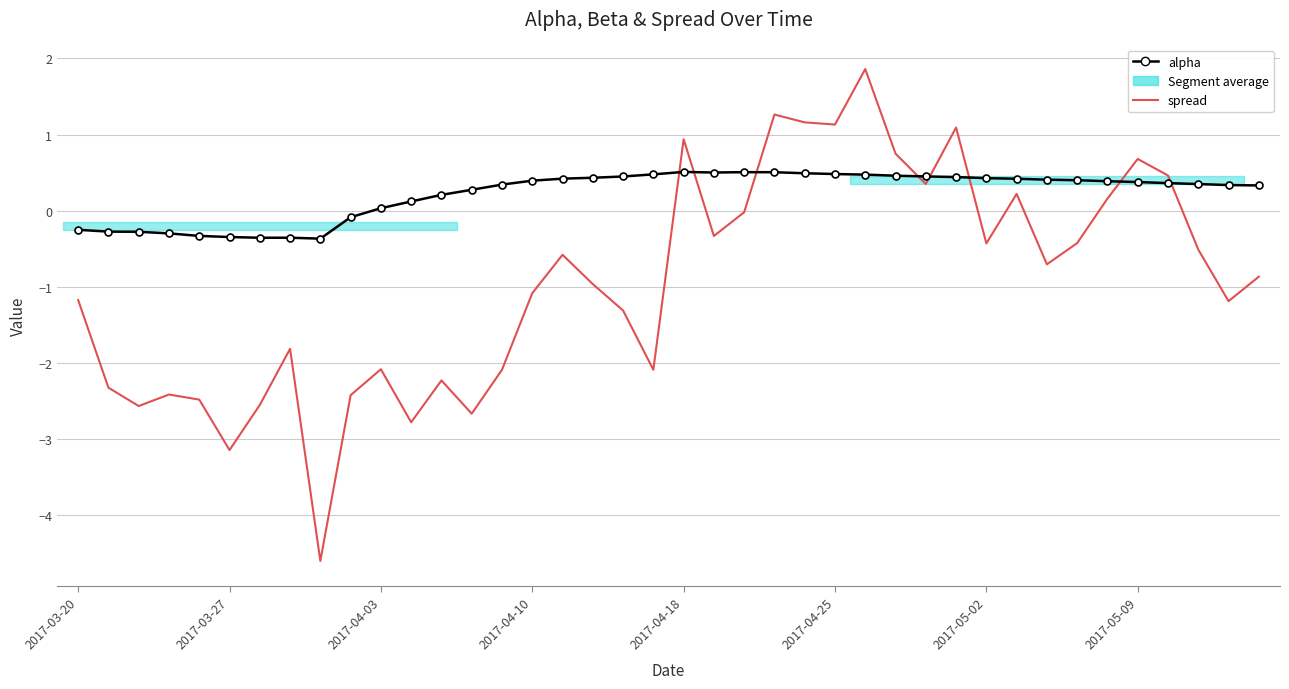

True or false: spread has more than 2 points higher than both neighbors.

True